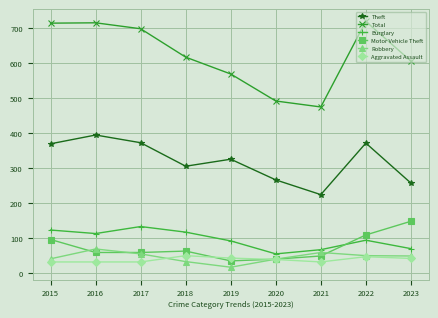

Which series has the largest range (max minus min)?

Total